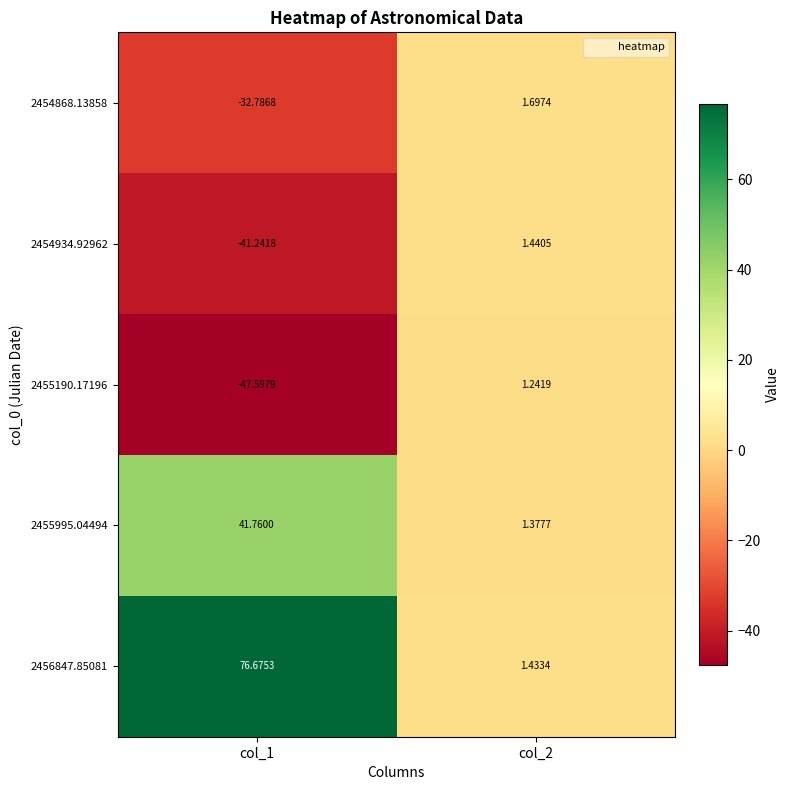

Which series has the largest total across all categories?

2456847.85081